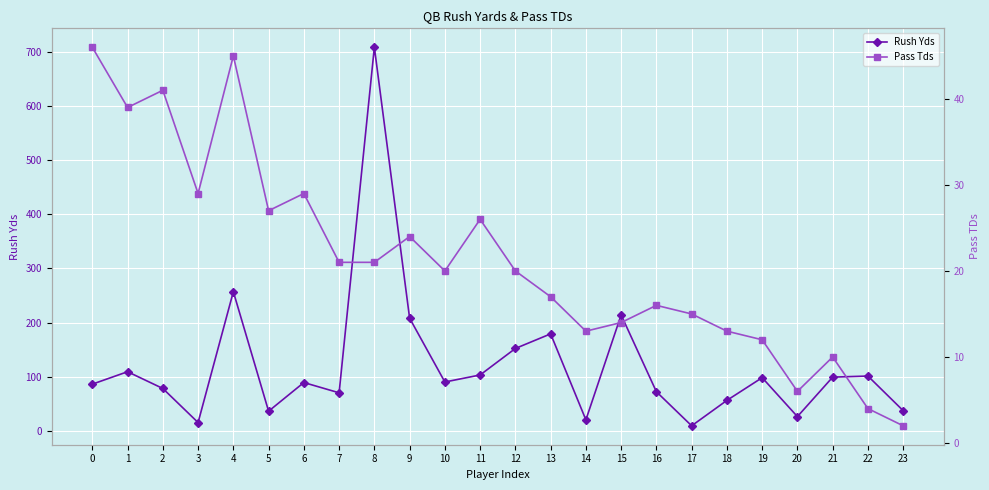

Between 7 and 20, which series saw the biggest shift?

Rush Yds